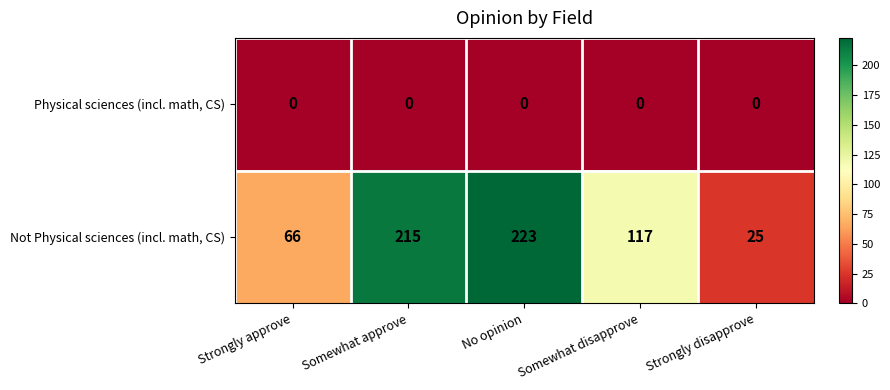

Reading right to left, list all the values displayed in this chart.

Physical sciences (incl. math, CS): Strongly disapprove=0	Somewhat disapprove=0	No opinion=0	Somewhat approve=0	Strongly approve=0
Not Physical sciences (incl. math, CS): Strongly disapprove=25	Somewhat disapprove=117	No opinion=223	Somewhat approve=215	Strongly approve=66